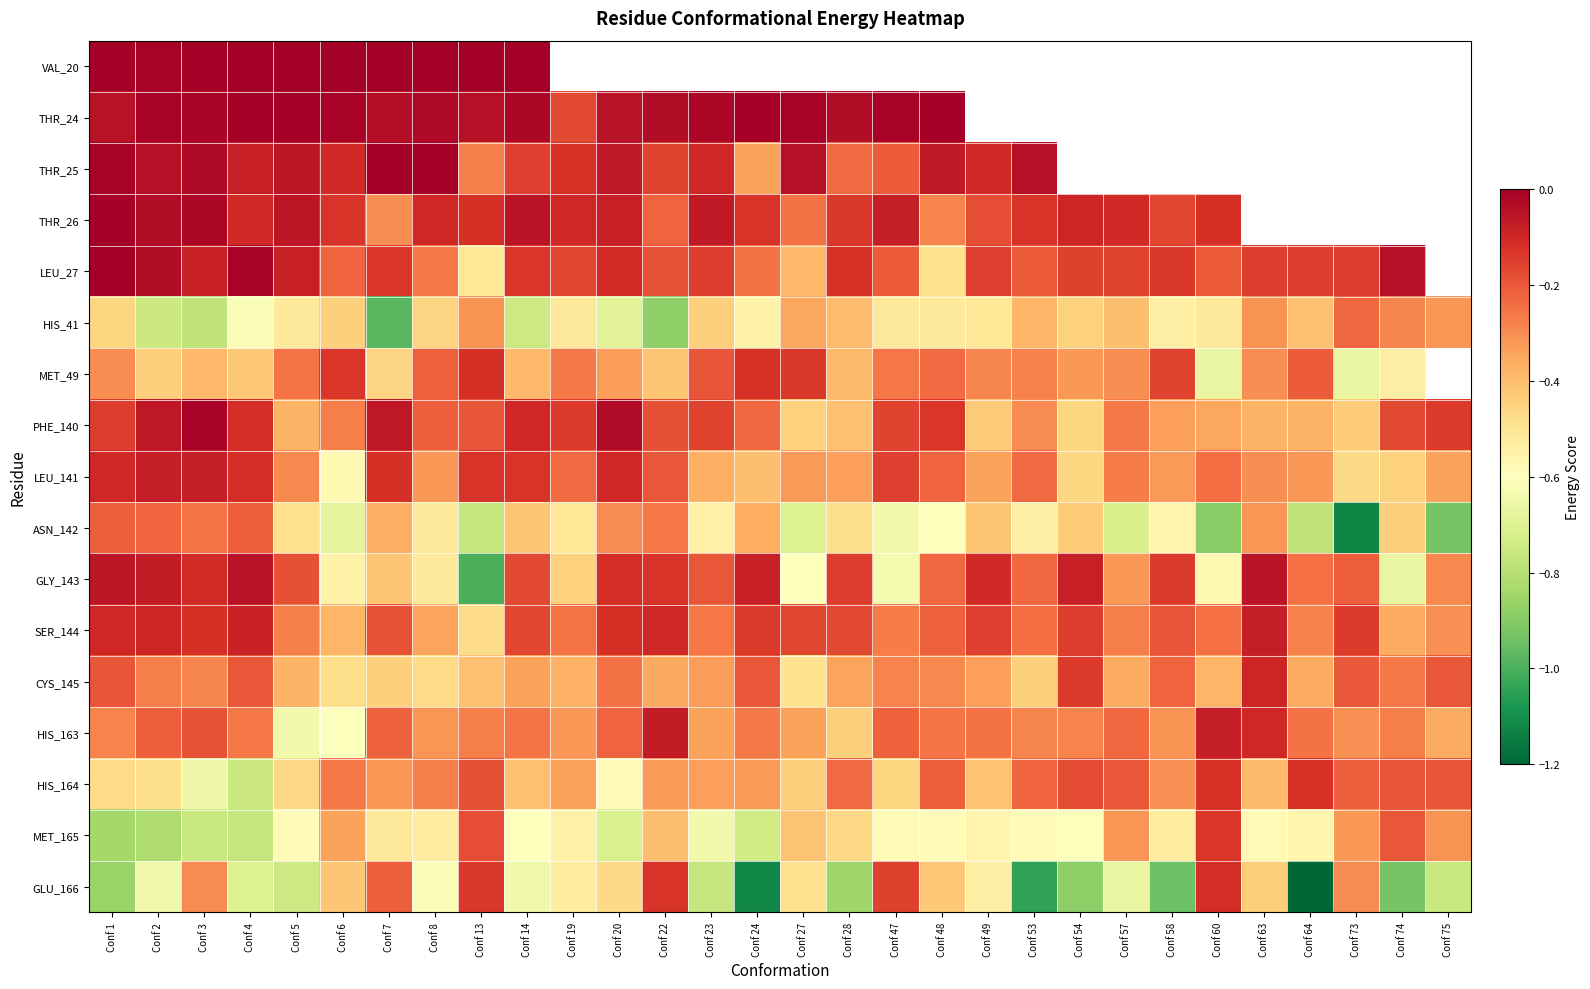

Which series has the largest range (max minus min)?

GLU_166